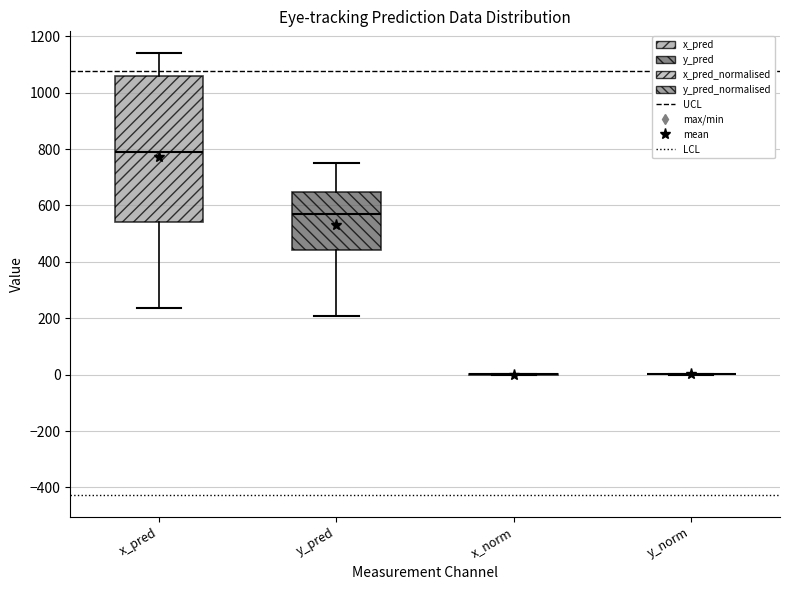

Reading left to right, read every box against the y-axis: the position of its median line, the range the box covers, and the ends of its whiskers. The values are not printed on the chart, so give them approximately, as read against the axis.

x_pred: median 800, box 540 to 1060, whiskers 240 to 1140
y_pred: median 580, box 440 to 640, whiskers 200 to 760
x_norm: box collapsed to a line at 0, whiskers 0 to 0
y_norm: box collapsed to a line at 0, whiskers 0 to 0